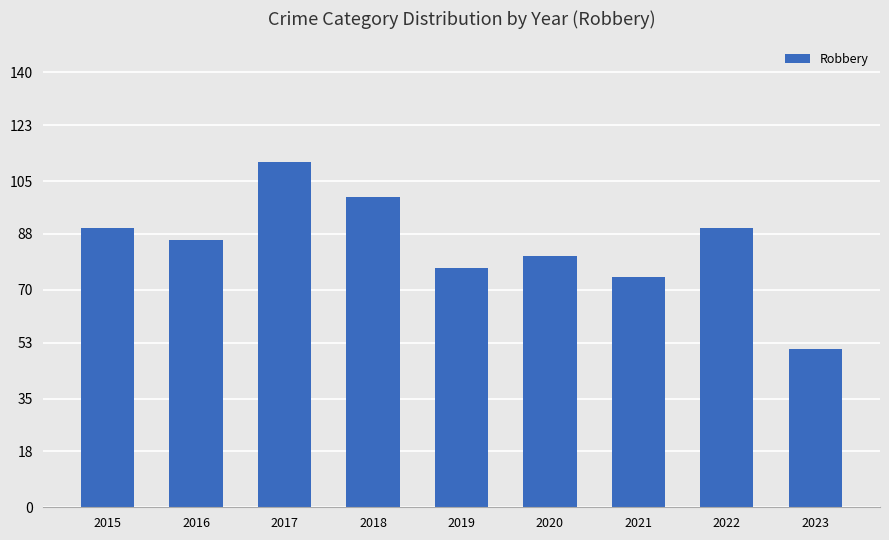

Approximately how many times larger is the value at 2017 compared to 2015?

1.2